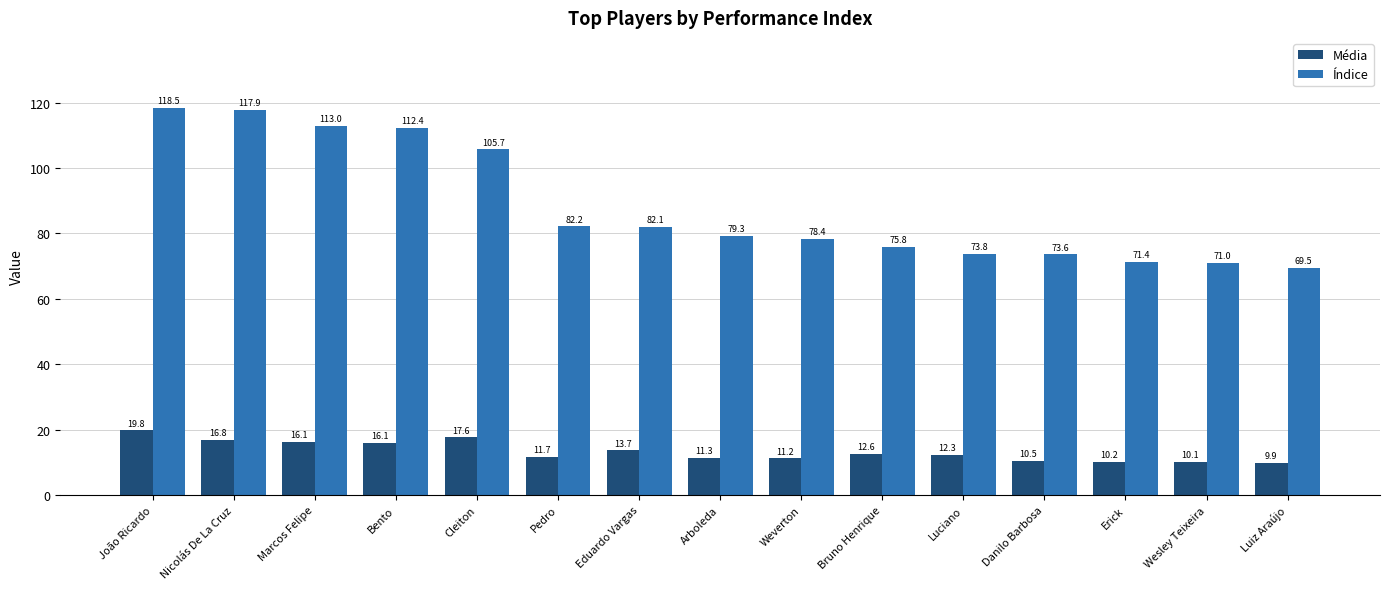

What position from the left is Marcos Felipe?

3